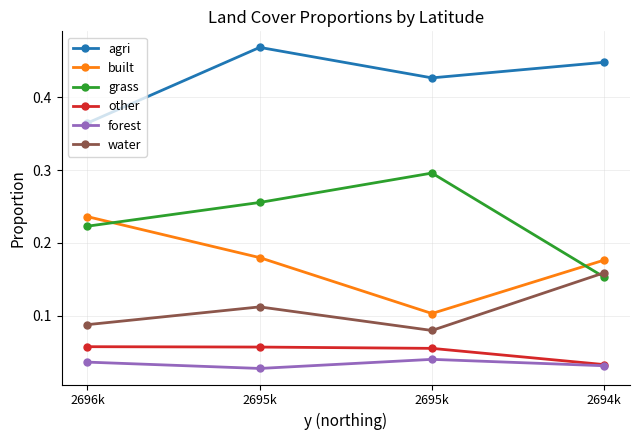

How many categories are shown in the chart?

4